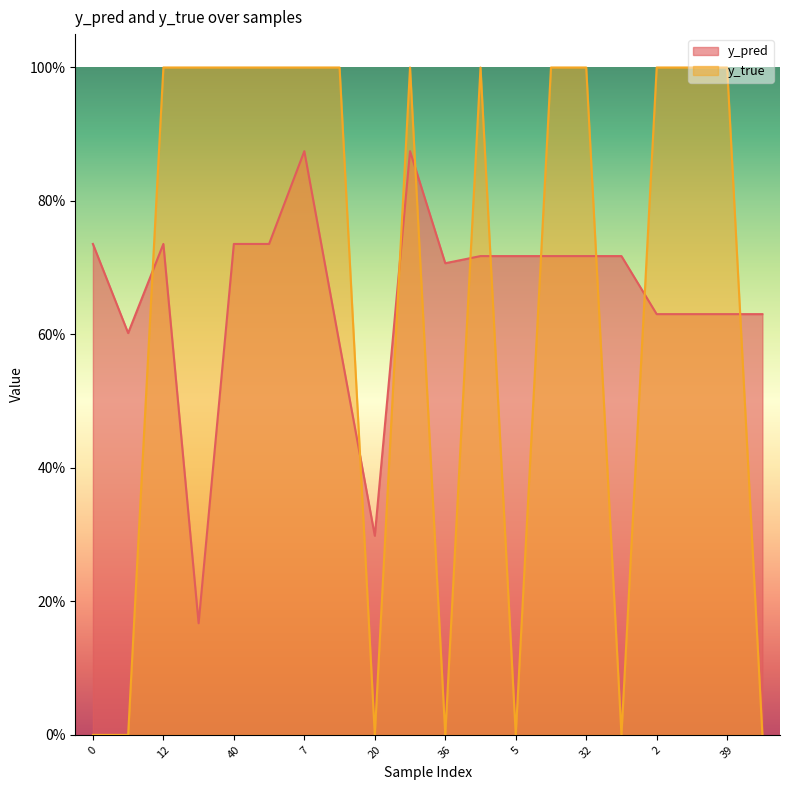

List the series in order of their peak value, lowest first.

y_pred, y_true